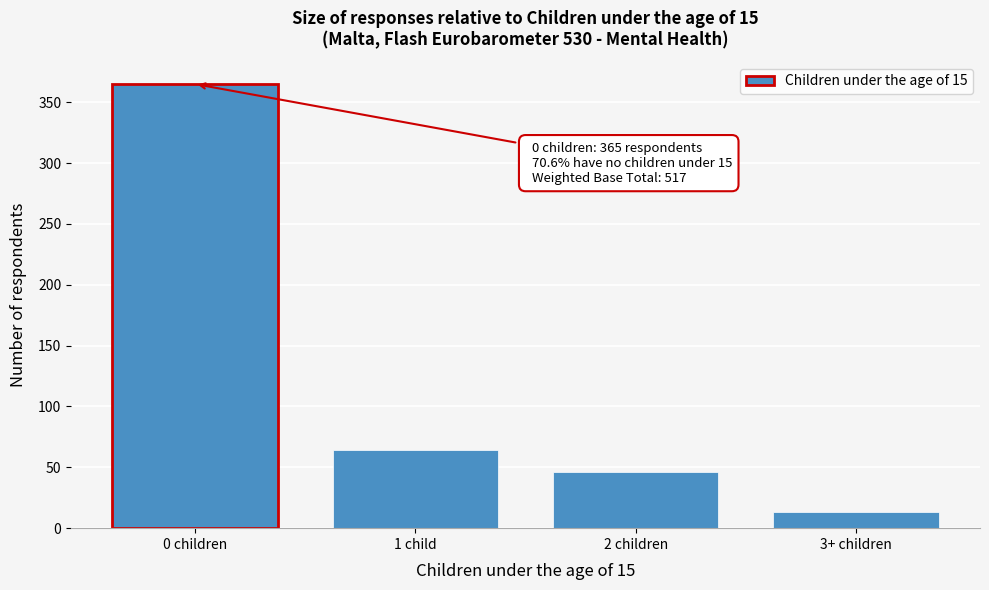

Reading left to right, extract all data points from this chart.

365	64	46	13